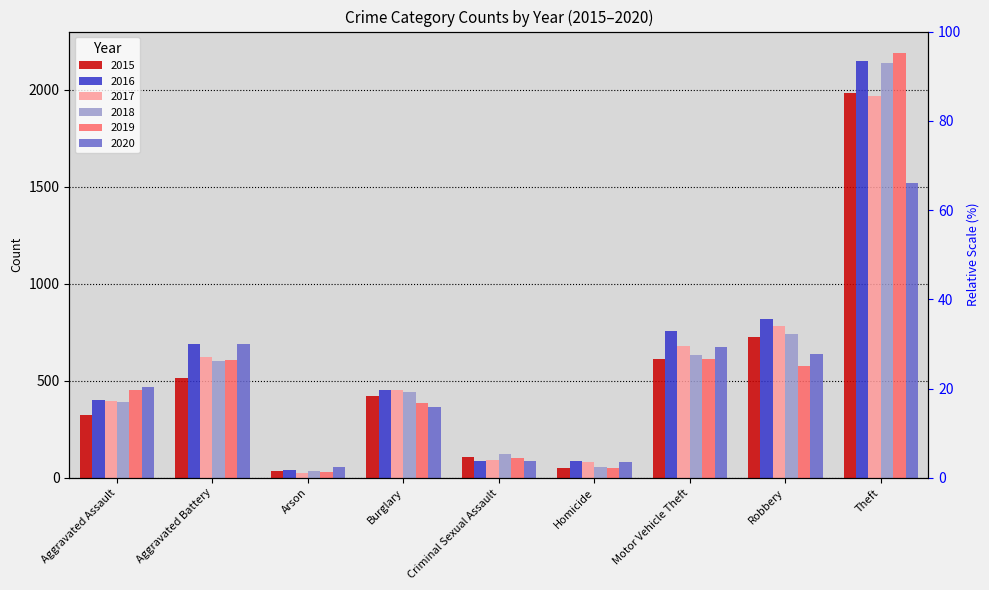

How many groups of bars are there?

9